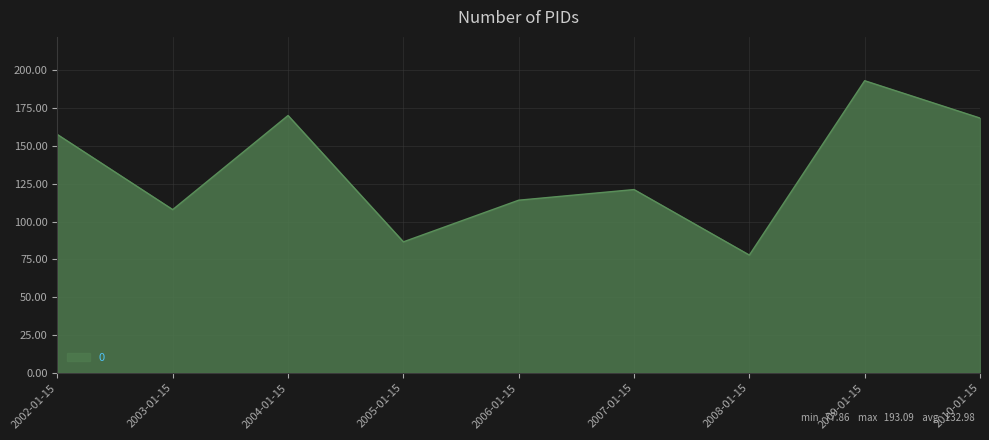

Reading left to right, what are all the values shown in this chart?

157.5	107.9	170.1	86.6	114.1	121.2	77.9	193.1	168.4